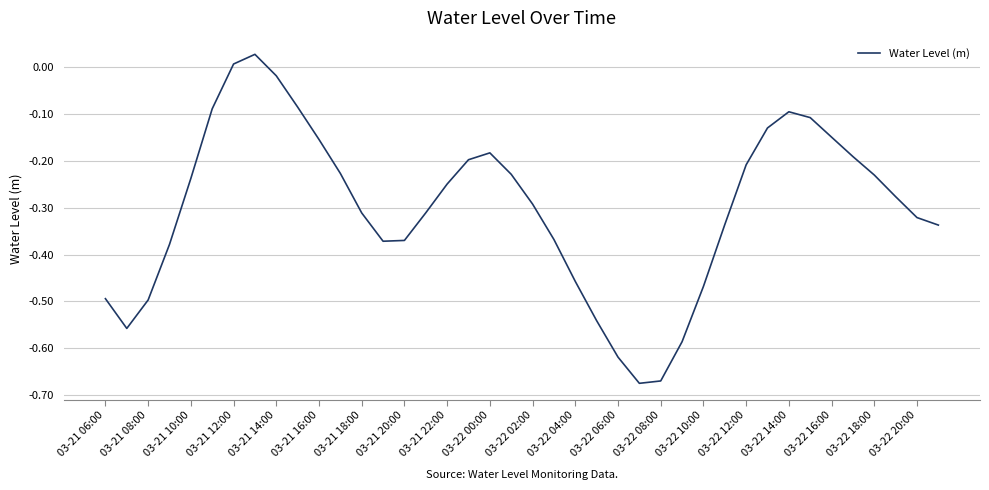

Is this an area chart (filled region under the line)?

No